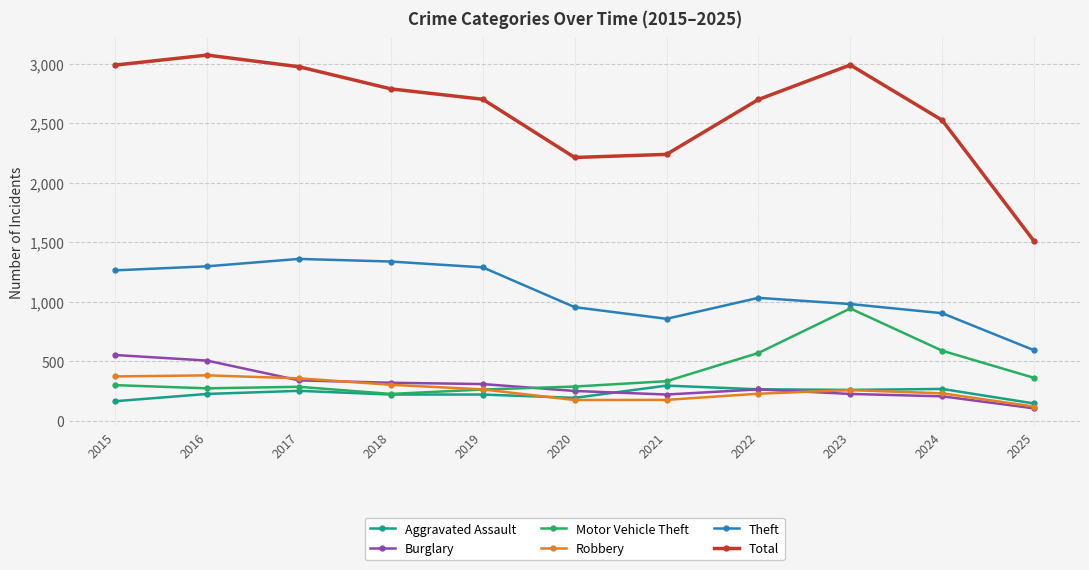

At 2021, list the series in order from largest to smallest.

Total, Theft, Motor Vehicle Theft, Aggravated Assault, Burglary, Robbery